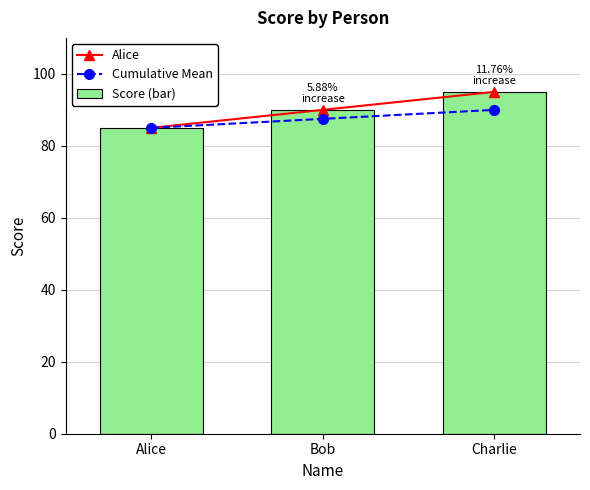

True or false: Cumulative Mean has a value of 87.5 at Bob.

True